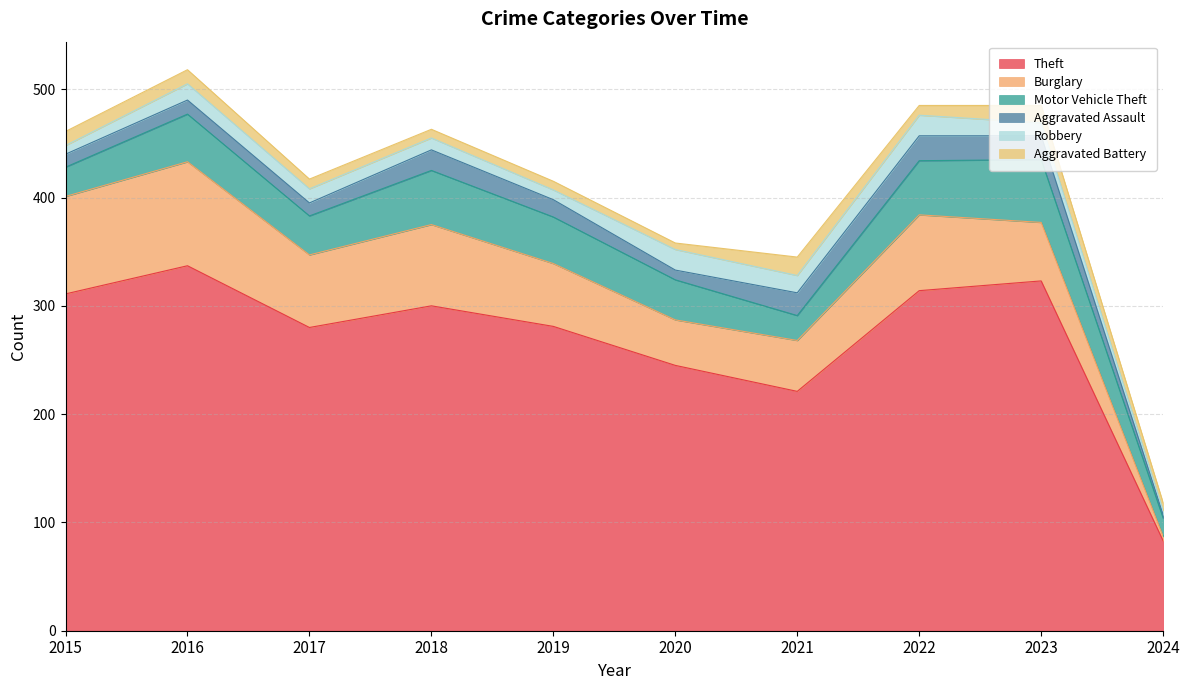

How many values in the Robbery series are below 13?

5